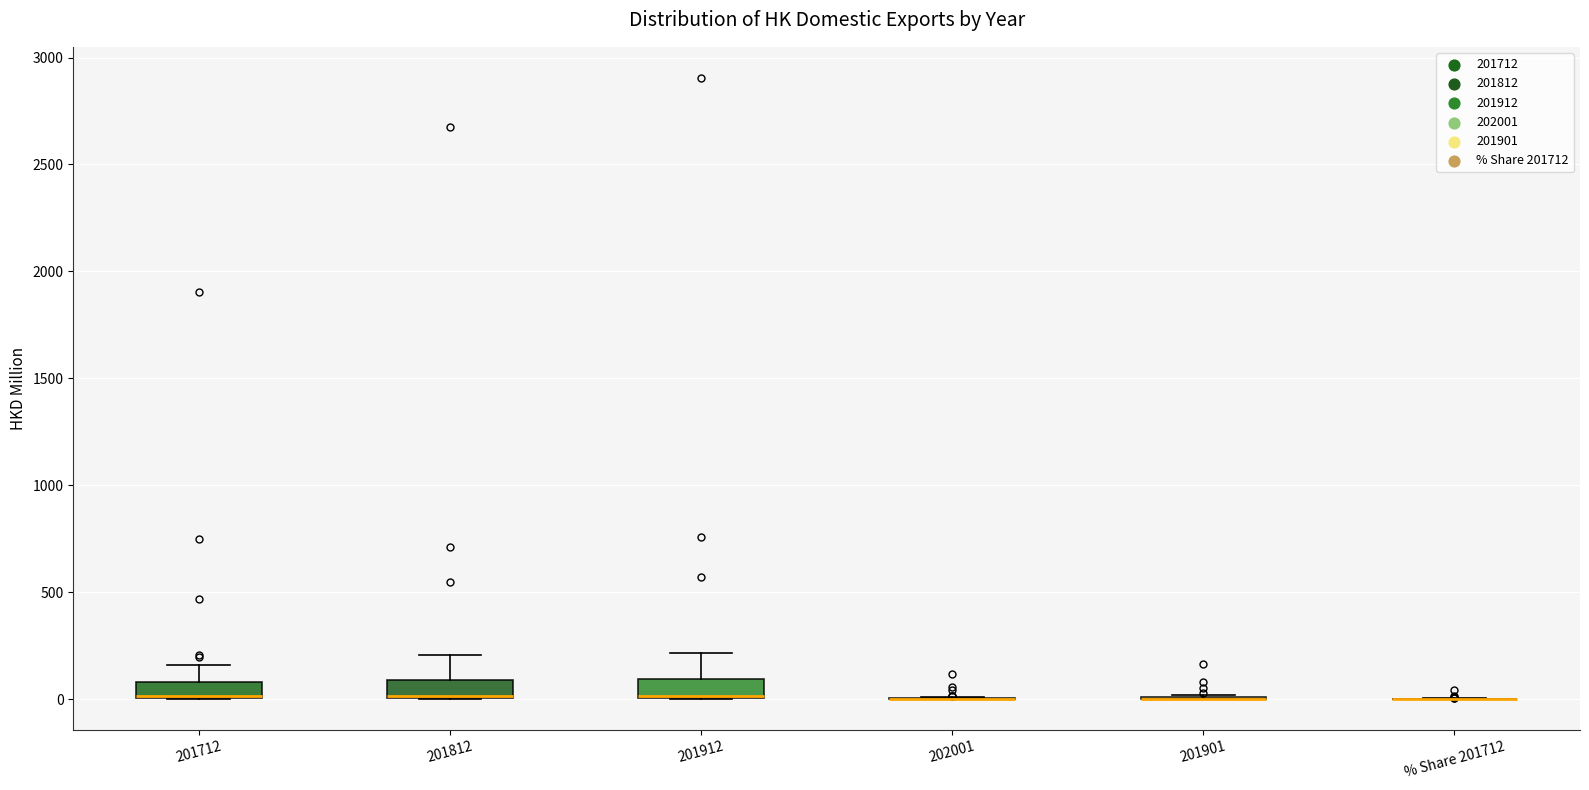

Where is the upper edge of the box for 201712 on the y-axis? The values are not printed on the chart, so give them approximately, as read against the axis.

100